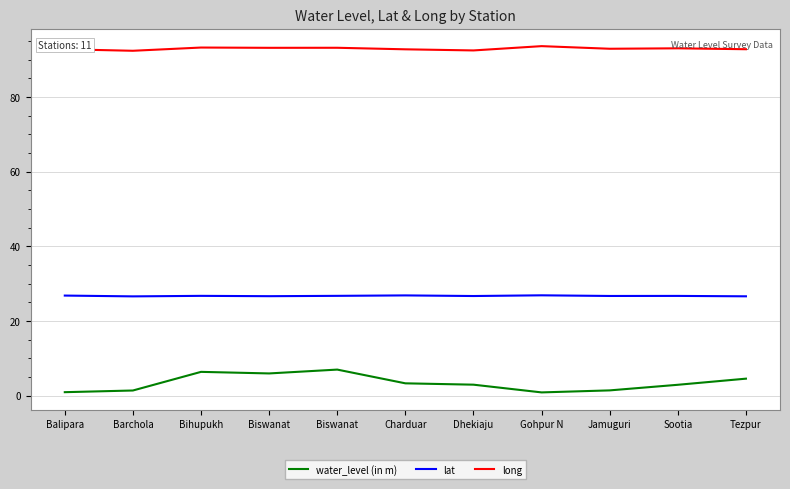

What are all the series names shown in the legend?

water_level (in m), lat, long